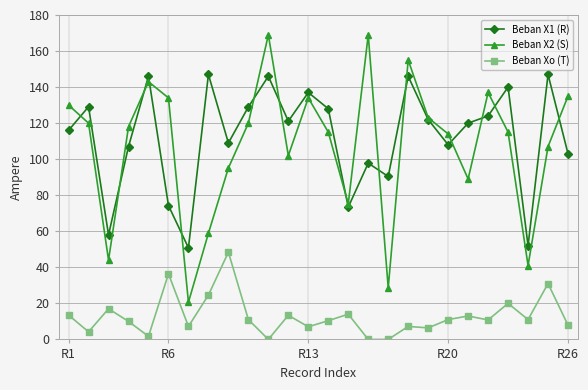

True or false: Beban Xo (T) and Beban X1 (R) cross at least once.

False